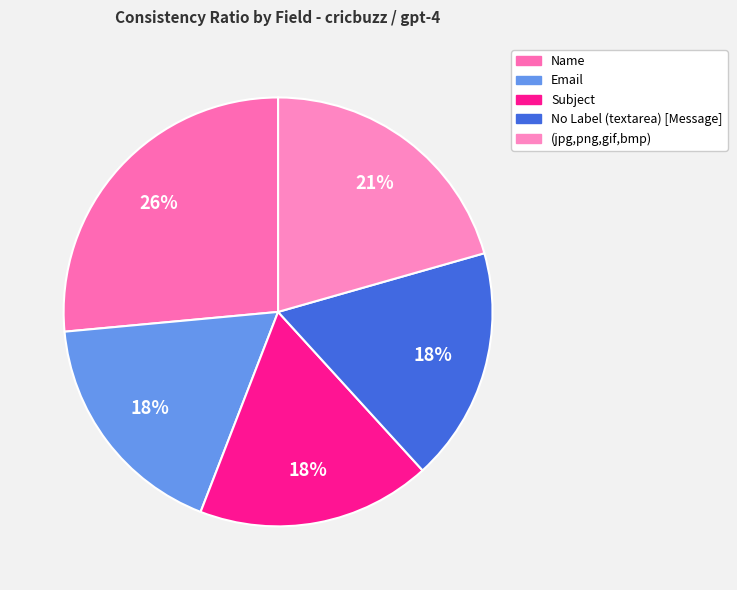

Count the number of slices in the pie.

5